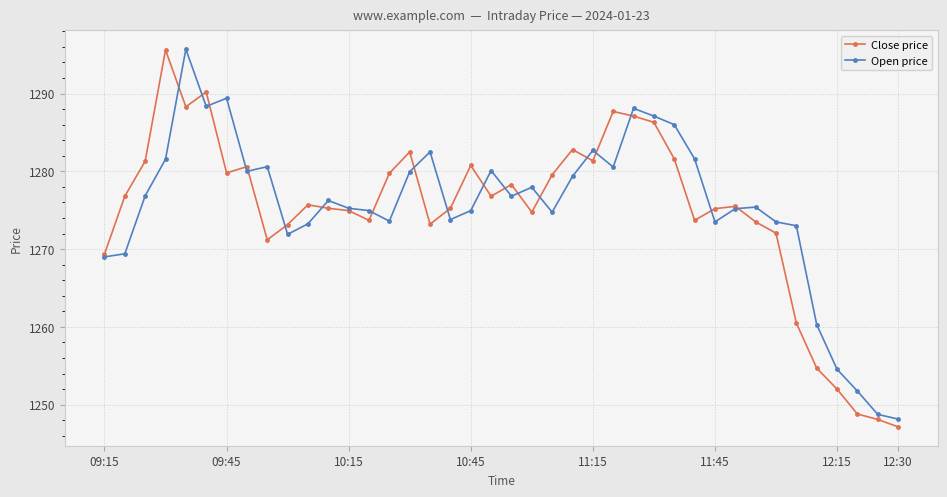

What are all the series names shown in the legend?

Close price, Open price